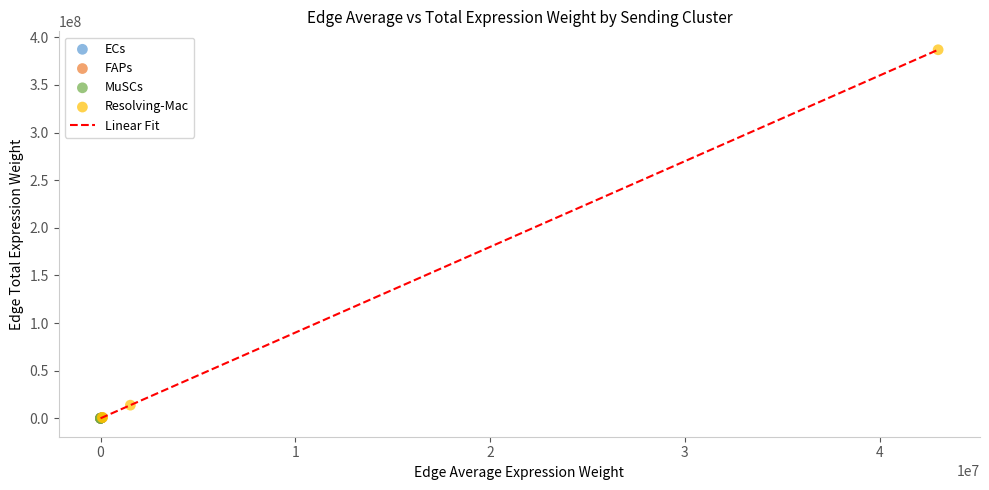

Which series contains the highest Y value?

Resolving-Mac